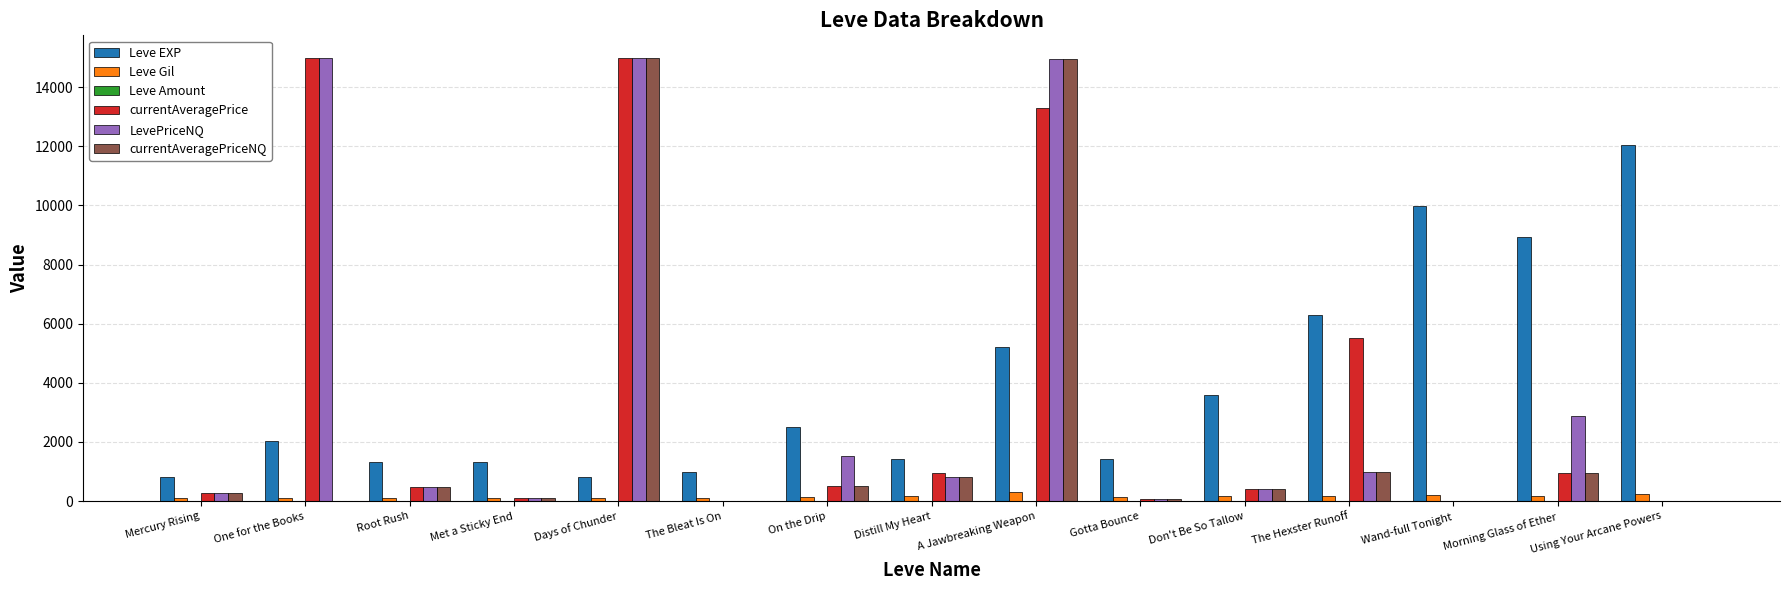

How many distinct data groups are displayed?

6